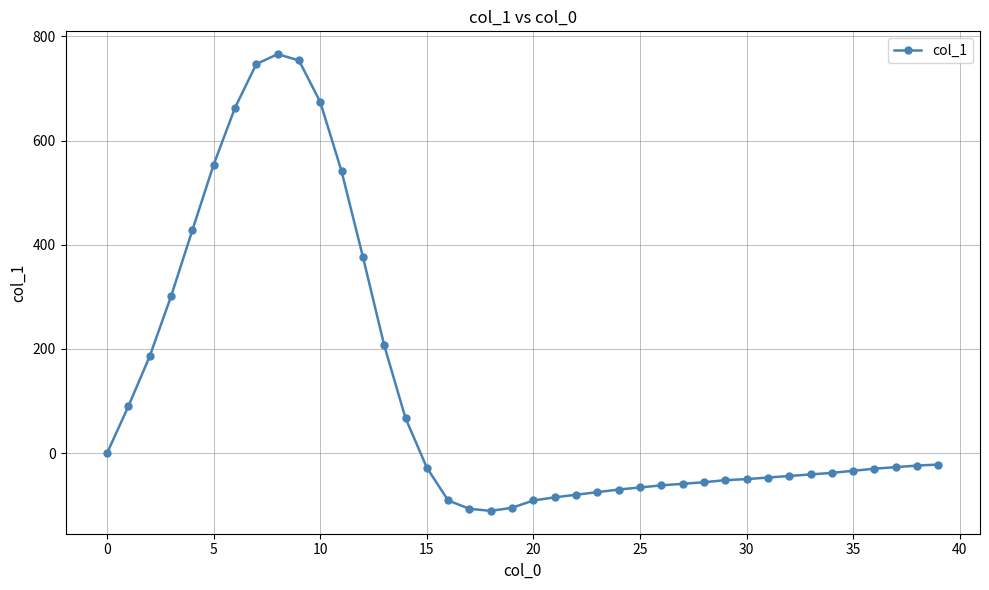

What is the difference between the maximum and minimum values?

877